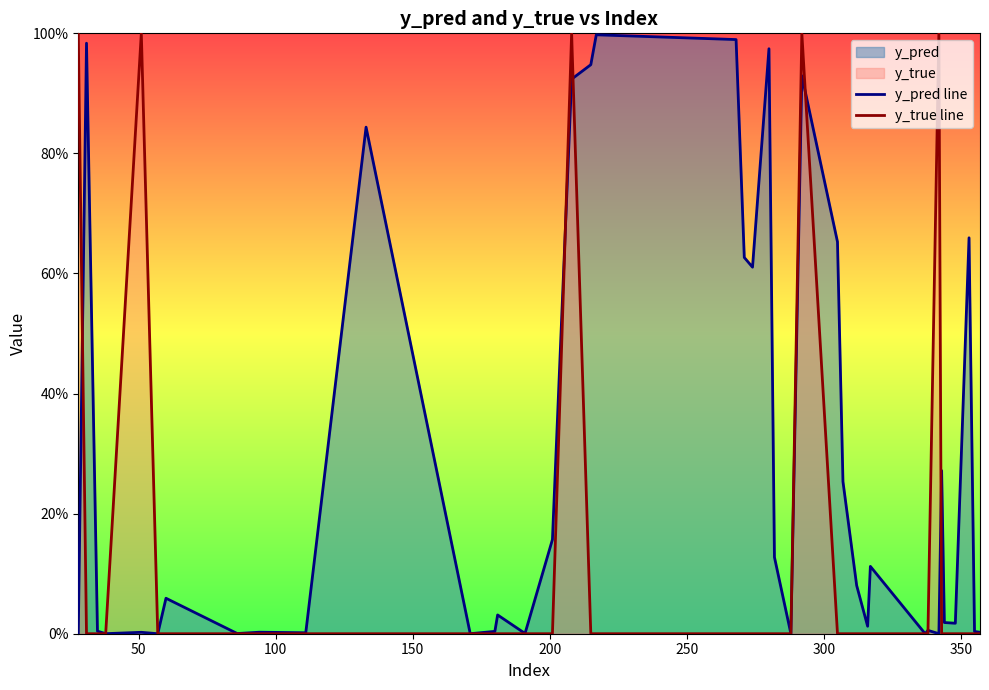

How many times do y_true line and y_pred line cross each other?

9